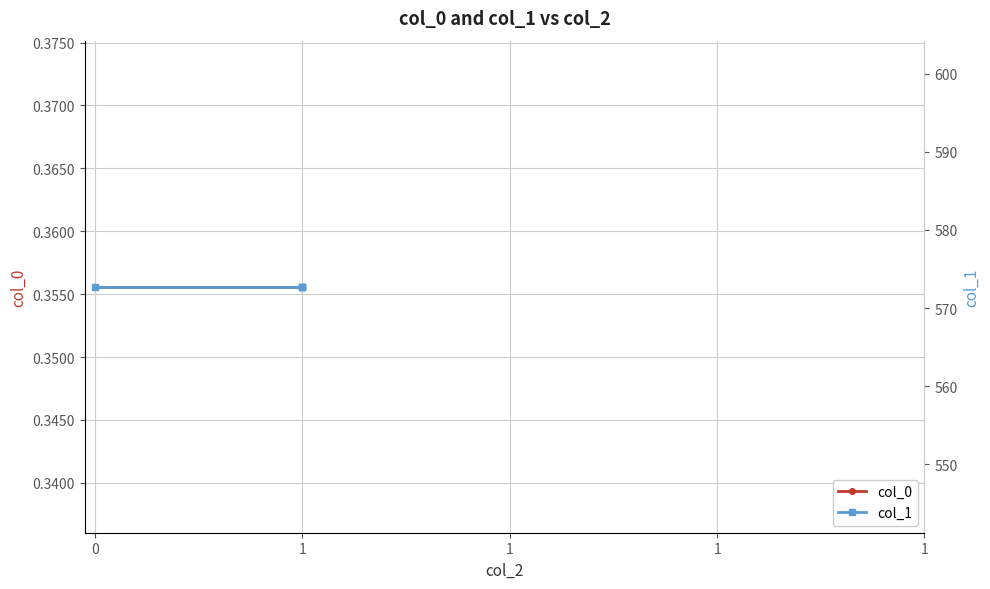

True or false: col_0 and col_1 cross at least once.

False